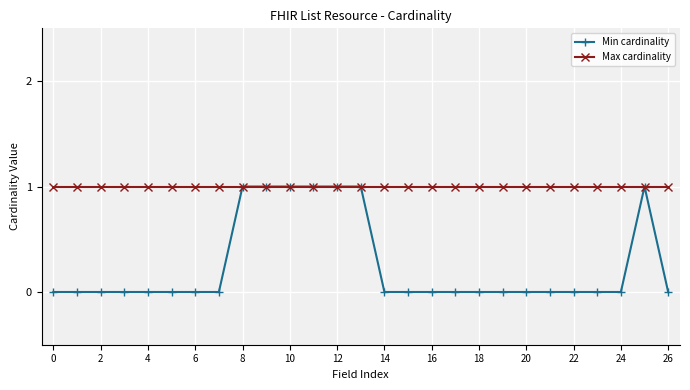

Which series has the largest total across all categories?

Max cardinality